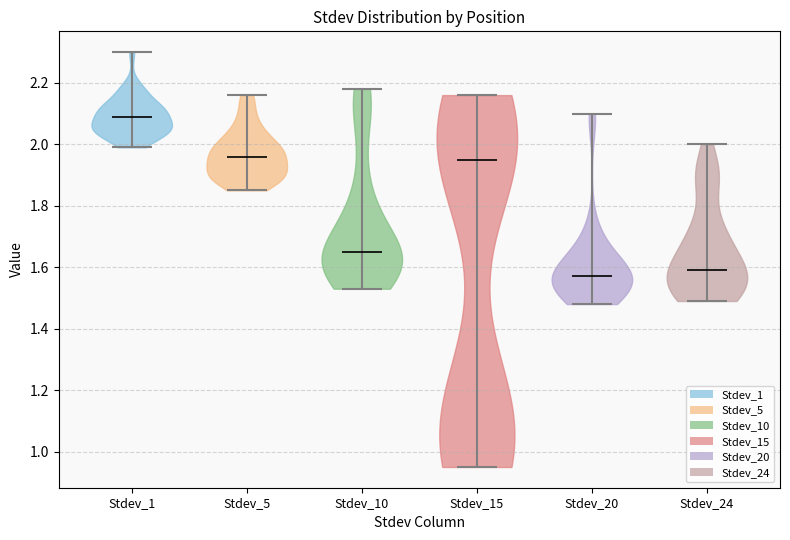

Reading left to right, read every violin against the y-axis: where its median line is, and the lowest and highest points it reaches. The values are not printed on the chart, so give them approximately, as read against the axis.

Stdev_1: median line 2.10, lowest point 2.00, highest point 2.30
Stdev_5: median line 1.96, lowest point 1.86, highest point 2.16
Stdev_10: median line 1.66, lowest point 1.54, highest point 2.18
Stdev_15: median line 1.96, lowest point 0.96, highest point 2.16
Stdev_20: median line 1.58, lowest point 1.48, highest point 2.10
Stdev_24: median line 1.60, lowest point 1.50, highest point 2.00